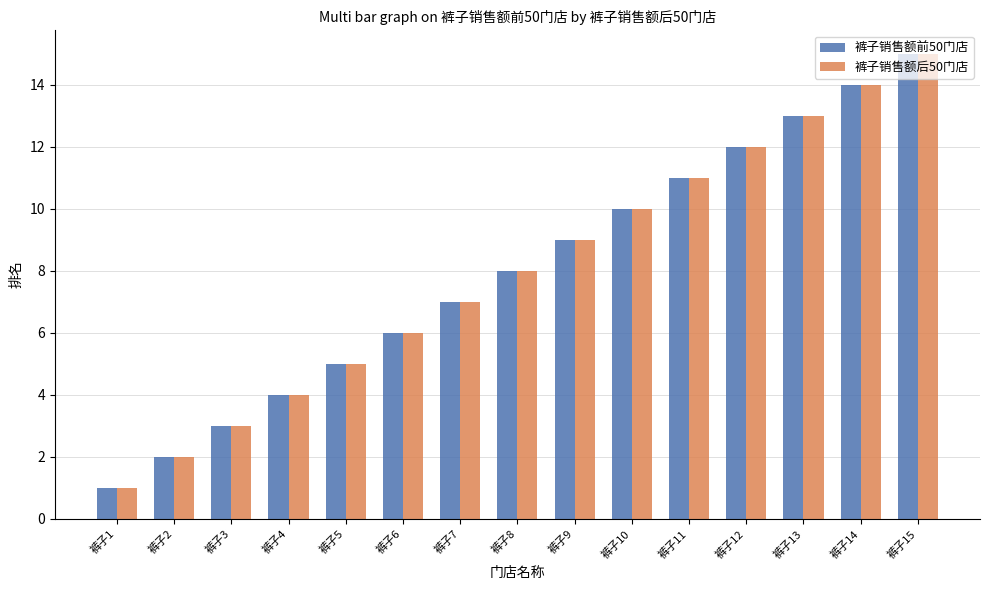

Rank the categories by 裤子销售额后50门店 value from lowest to highest.

裤子1, 裤子2, 裤子3, 裤子4, 裤子5, 裤子6, 裤子7, 裤子8, 裤子9, 裤子10, 裤子11, 裤子12, 裤子13, 裤子14, 裤子15